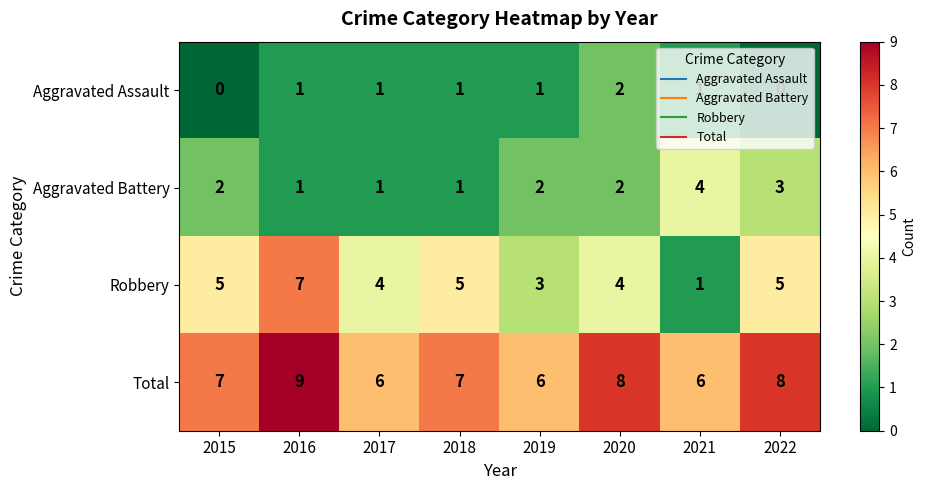

Which series has the largest range (max minus min)?

Robbery